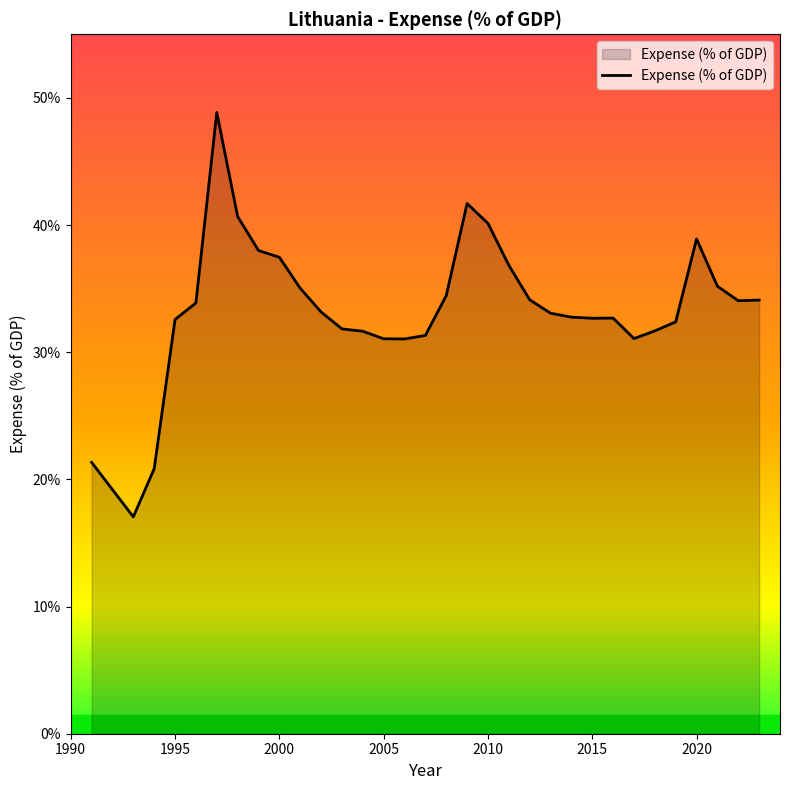

What is the greatest value displayed?

48.9